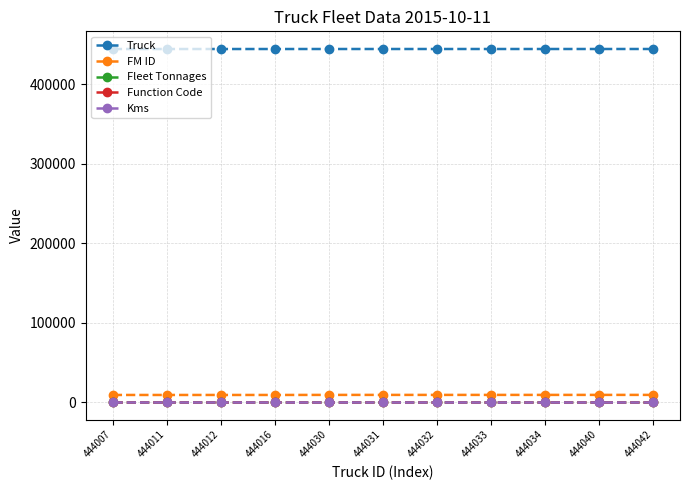

Does the chart have visible grid lines?

Yes